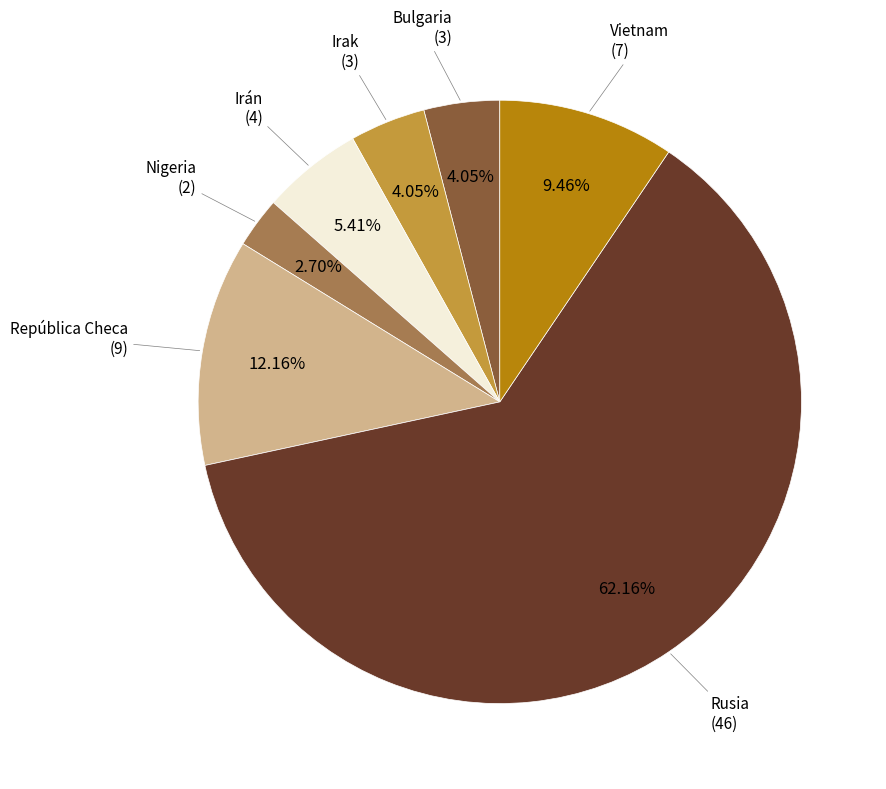

To the nearest percent, what percentage of the pie is República Checa?

12%